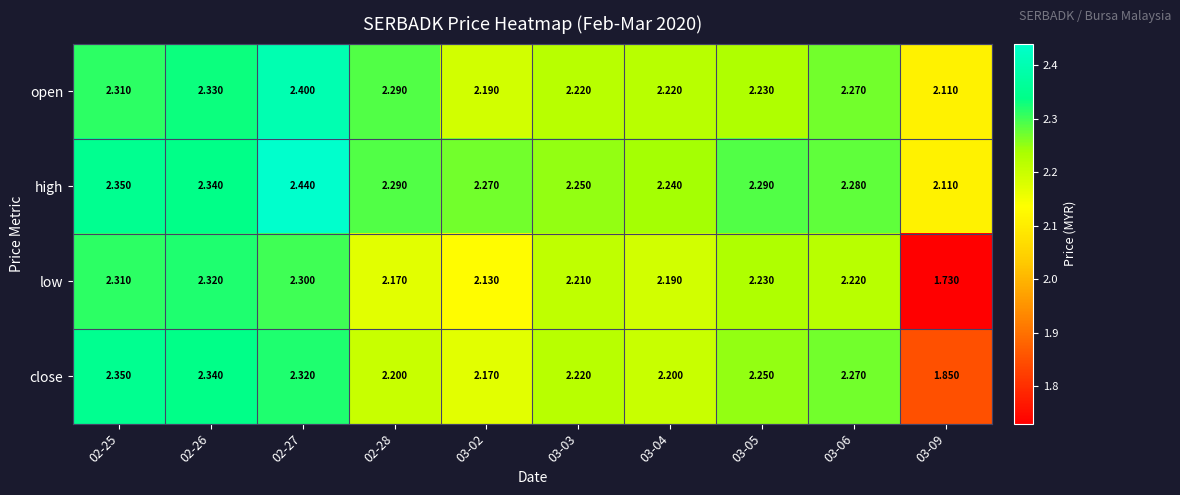

What is the maximum value shown in the chart?

2.4